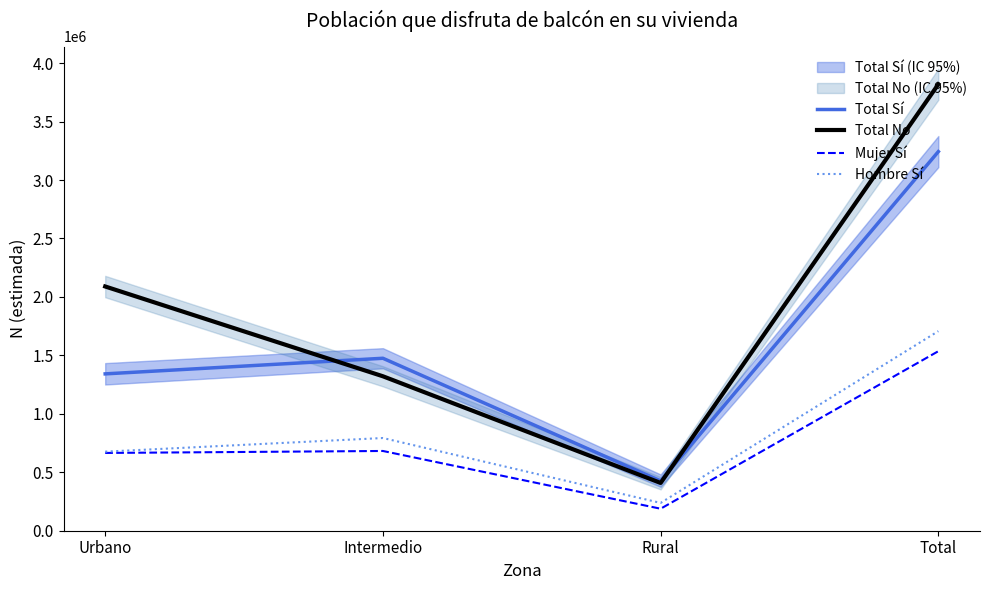

At how many categories does at least one series exceed 1124534?

3